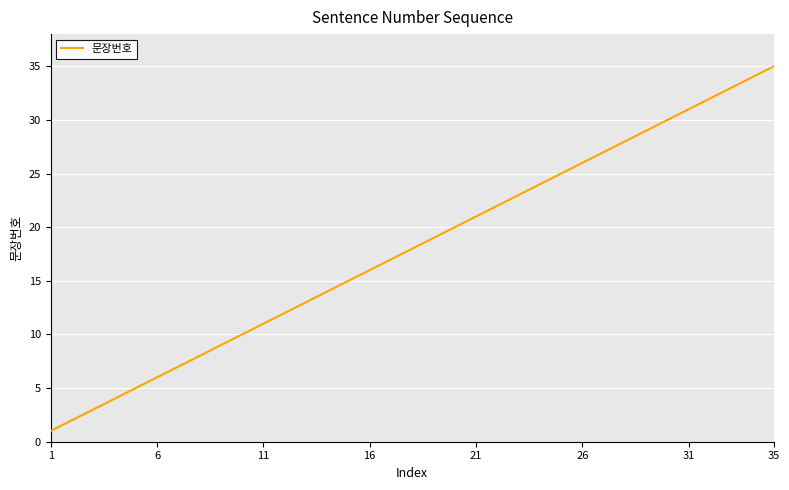

What is the maximum value shown in the chart?

35